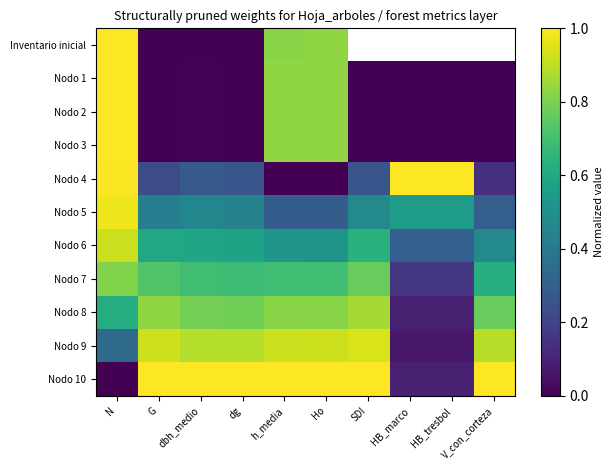

At which label does Nodo 4 reach its peak?

HB_marco